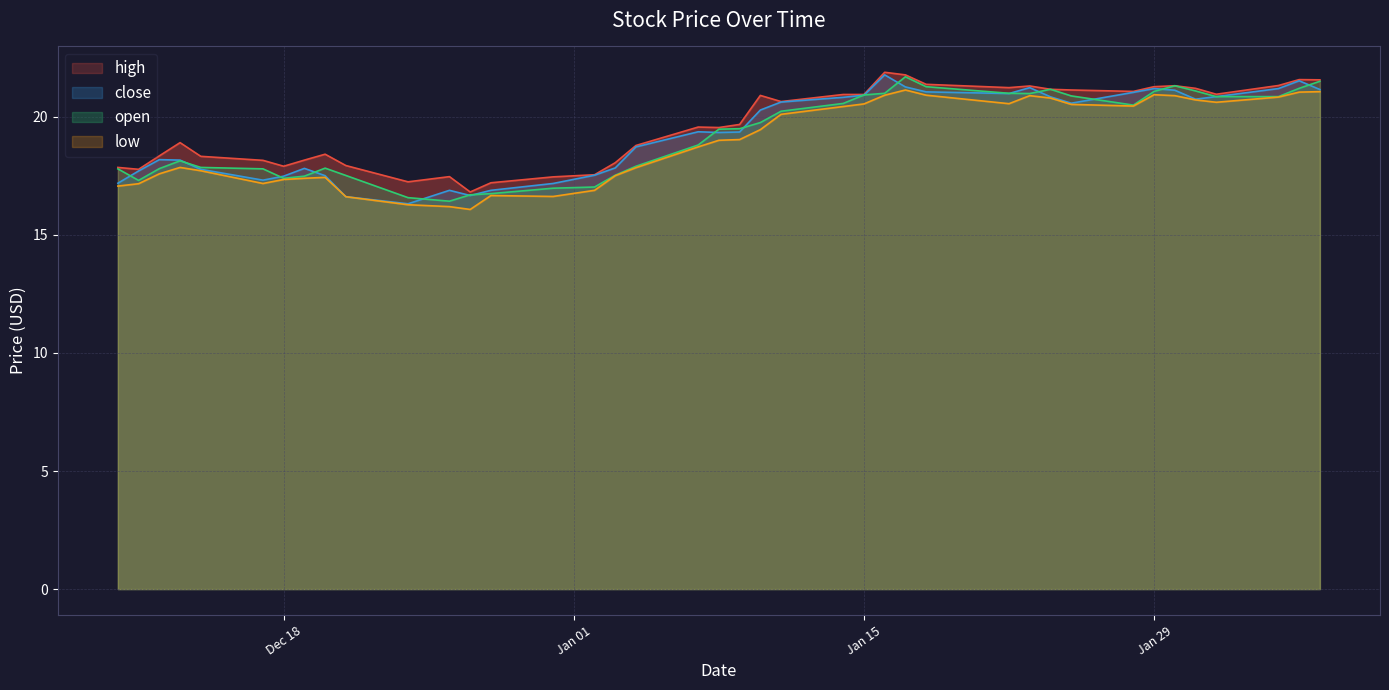

Is it true that open equals 16.8 at 2018-12-28?

True